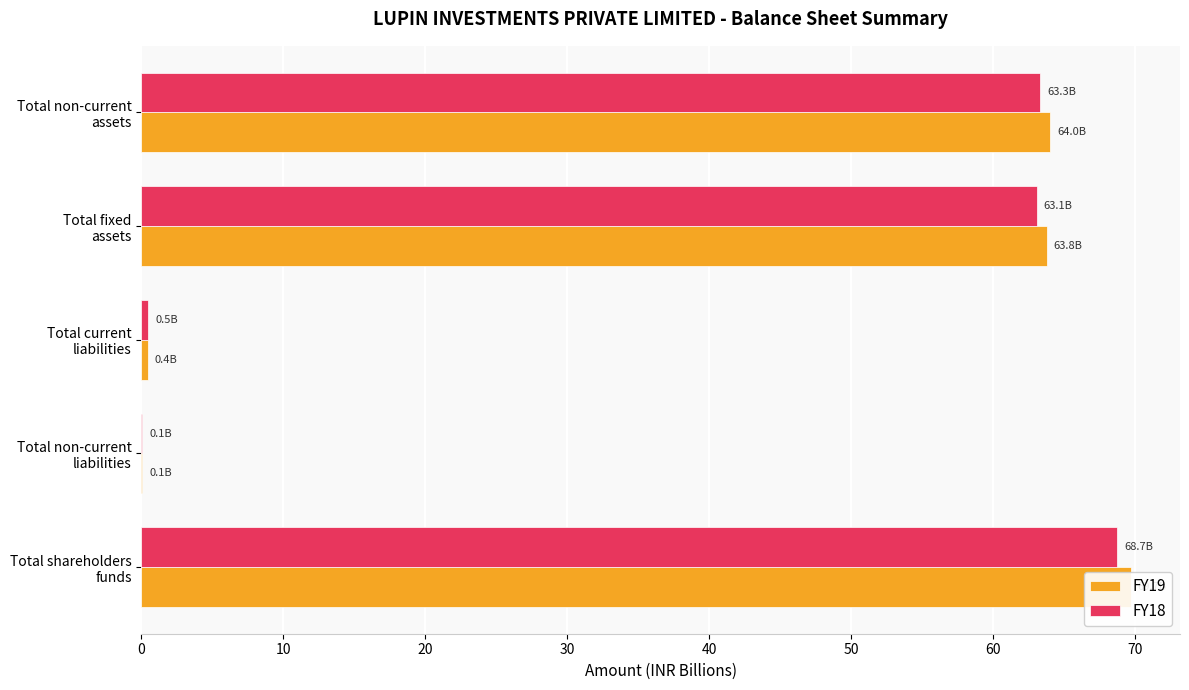

What is the value of the FY18 bar at the 1st from the left?

68.7